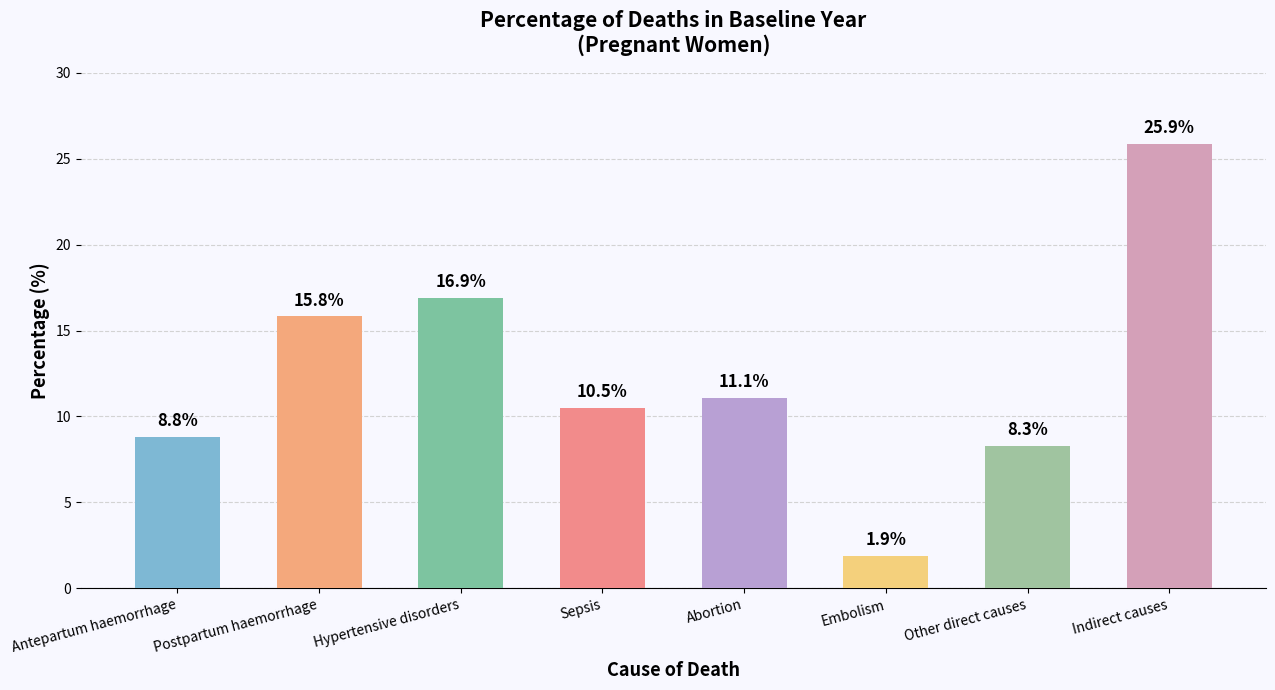

Between Abortion and Hypertensive disorders, which is larger?

Hypertensive disorders